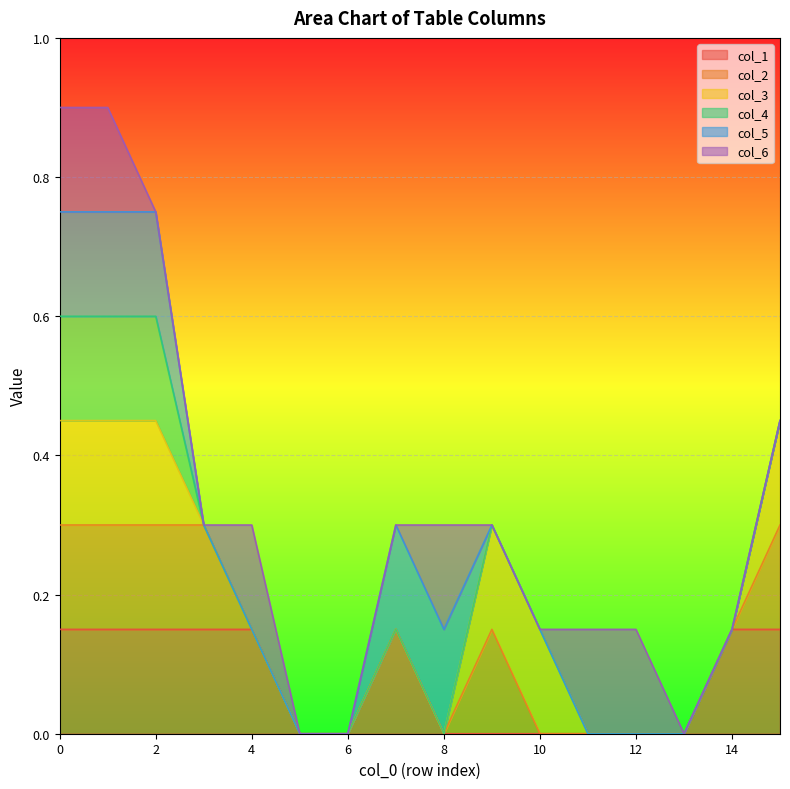

What are all the series names shown in the legend?

col_1, col_2, col_3, col_4, col_5, col_6